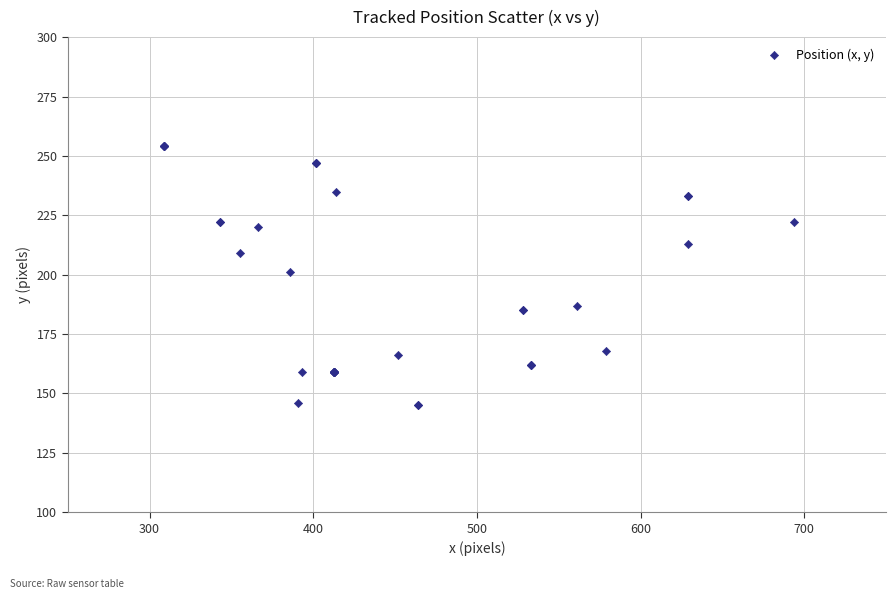

What Y value in the scatter plot is closest to 199?

201